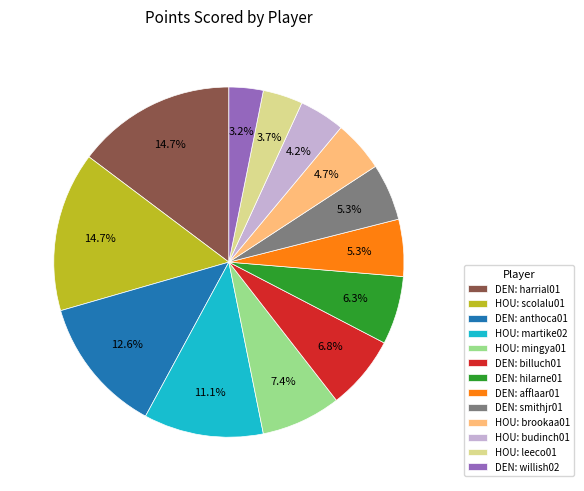

Which has a higher value, HOU: martike02 or HOU: brookaa01?

HOU: martike02